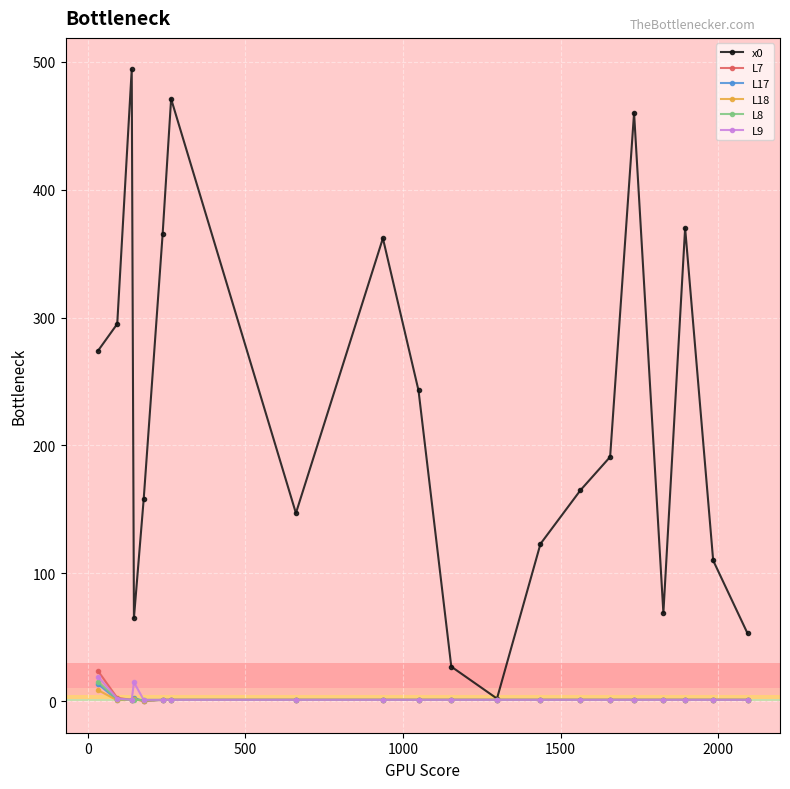

Which series has the largest total across all categories?

x0